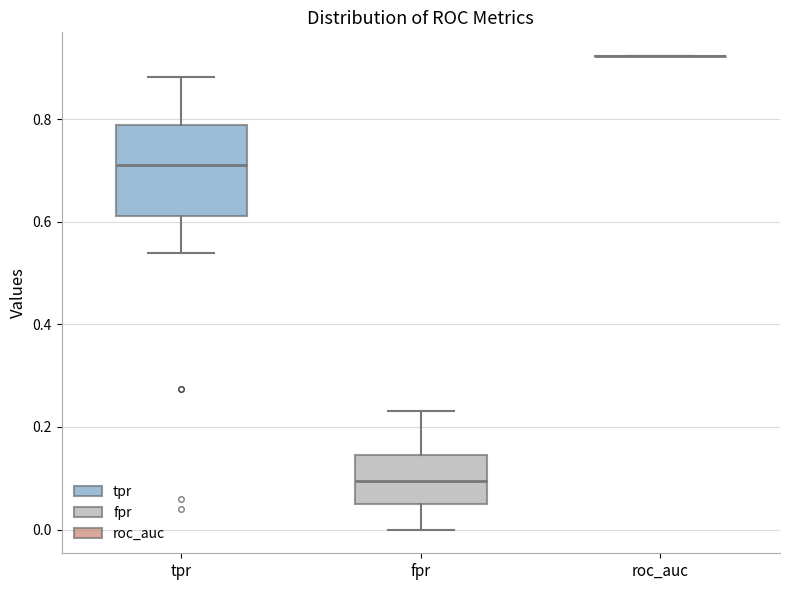

Reading left to right, transcribe this box plot: for each box, give where its median line is, the range the box spans, and where its two whiskers end, as read against the y-axis. The values are not printed on the chart, so give them approximately, as read against the axis.

tpr: median 0.72, box 0.62 to 0.78, whiskers 0.54 to 0.88
fpr: median 0.10, box 0.06 to 0.14, whiskers 0.00 to 0.24
roc_auc: box collapsed to a line at 0.92, whiskers 0.92 to 0.92